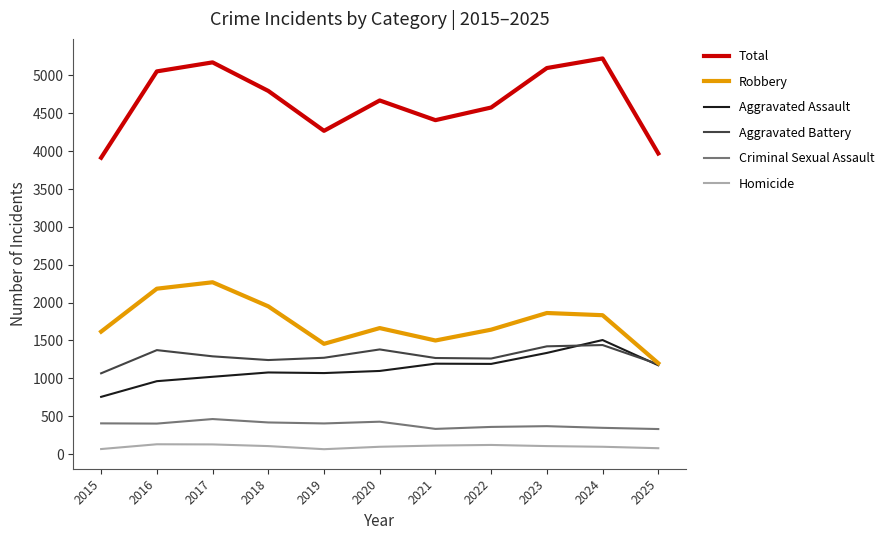

Which category has the highest value across all series?

2024